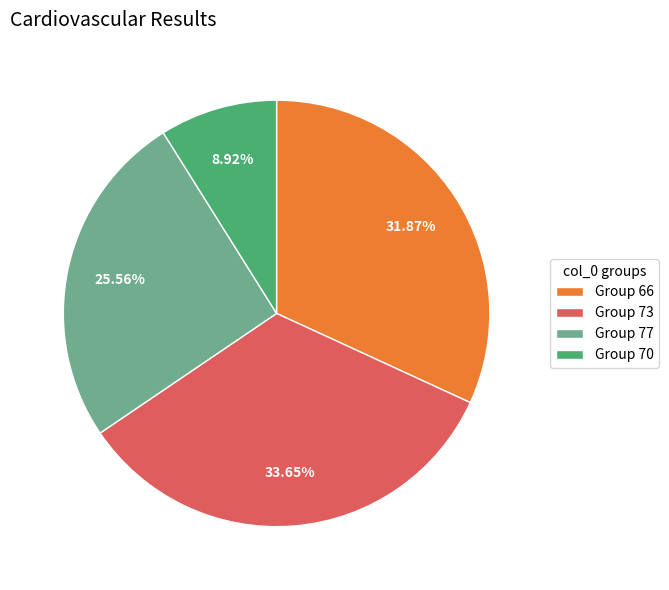

Rank the categories by value from lowest to highest.

Group 70, Group 77, Group 66, Group 73